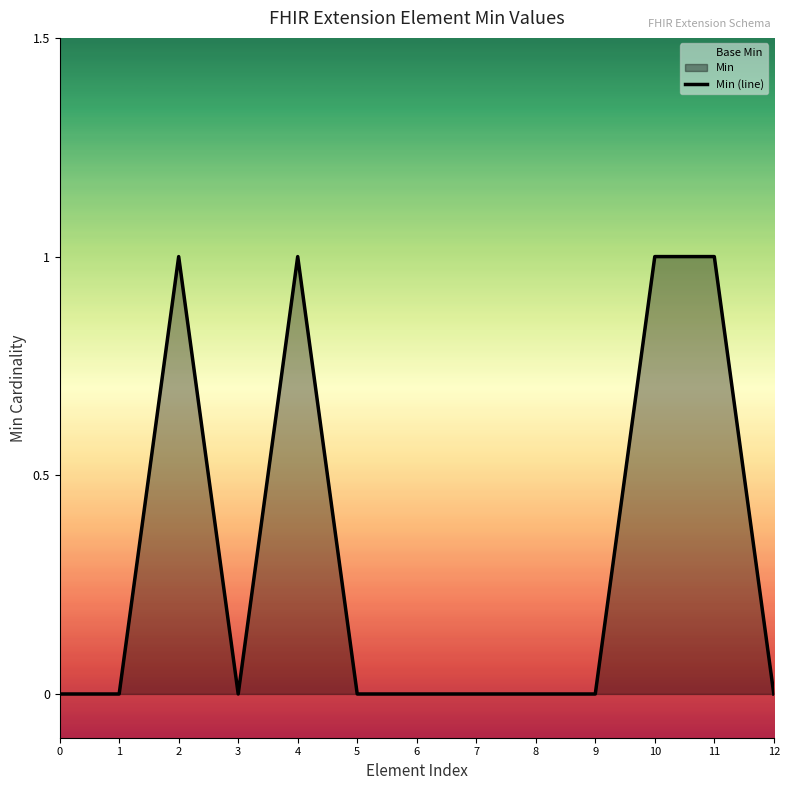

Rank the categories by value from lowest to highest.

0, 1, 3, 5, 6, 7, 8, 9, 12, 2, 4, 10, 11